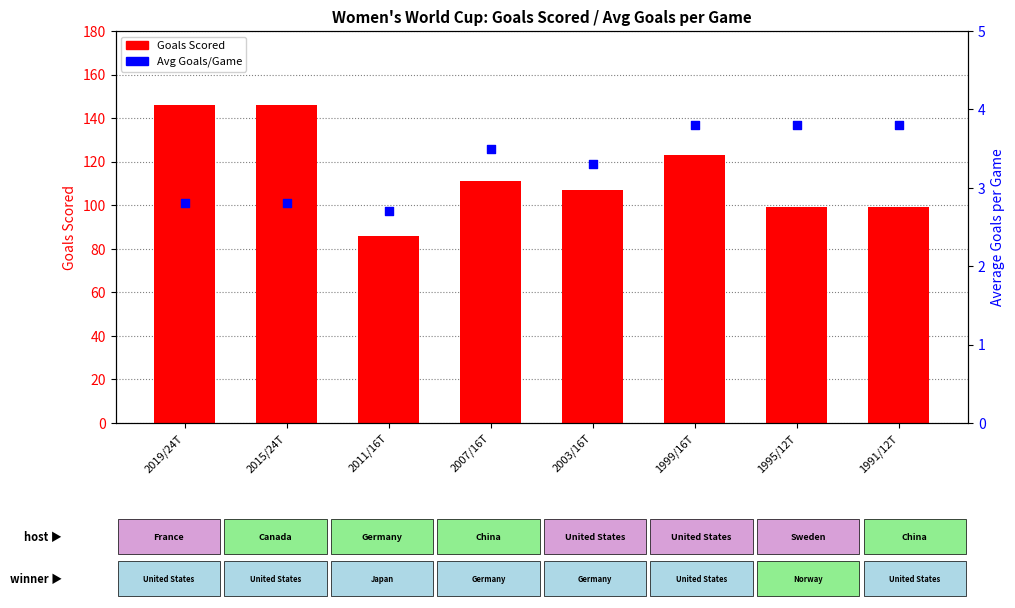

Which series has the widest spread of Y values?

Goals Scored